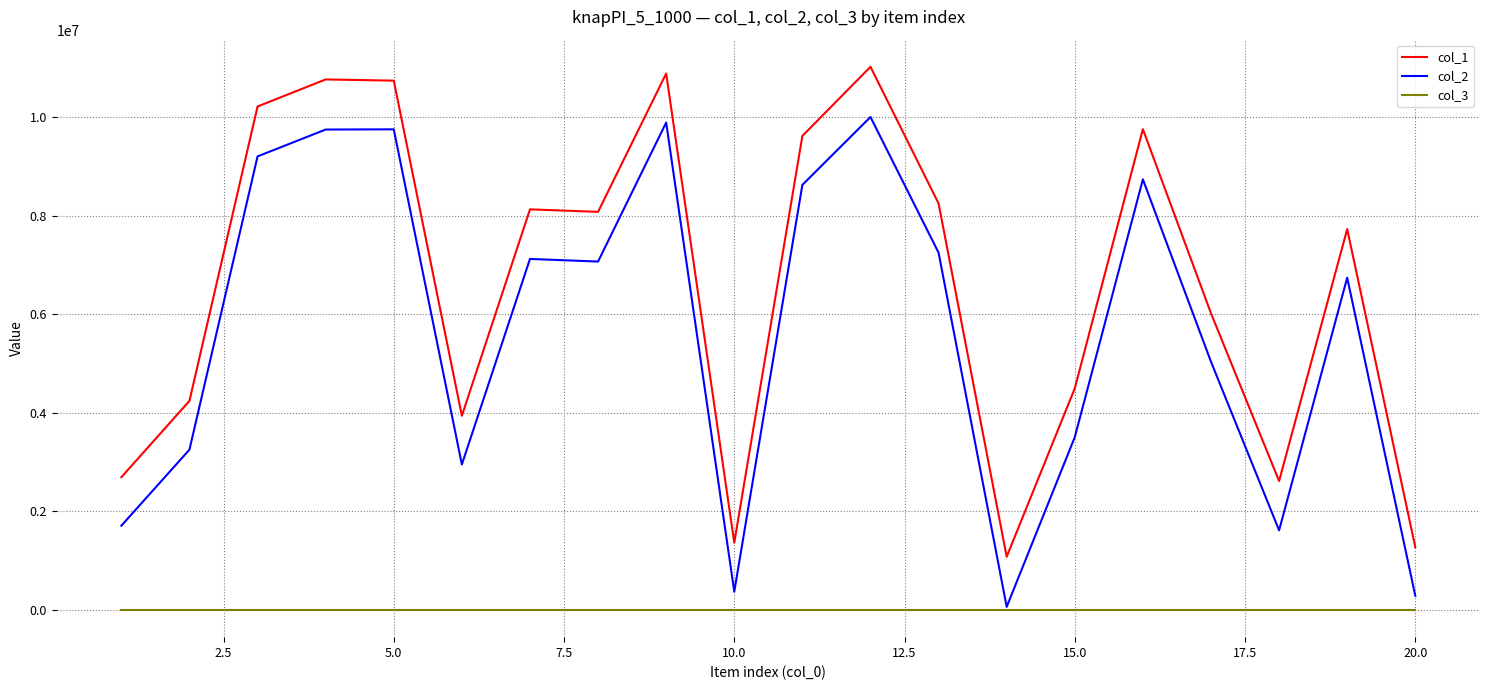

Which series has the largest total across all categories?

col_1